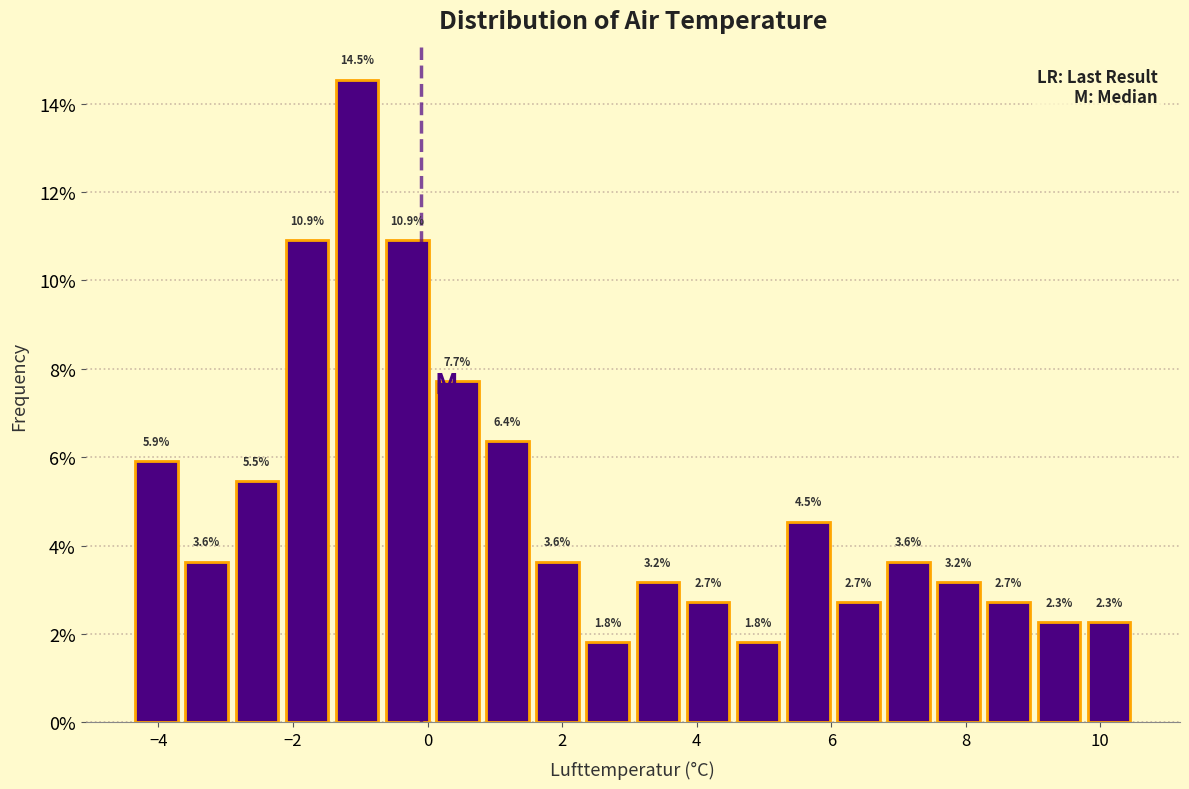

Around what value on the x-axis is the tallest bar? Give the approximate position of its centre, as read against the axis.

-1.0